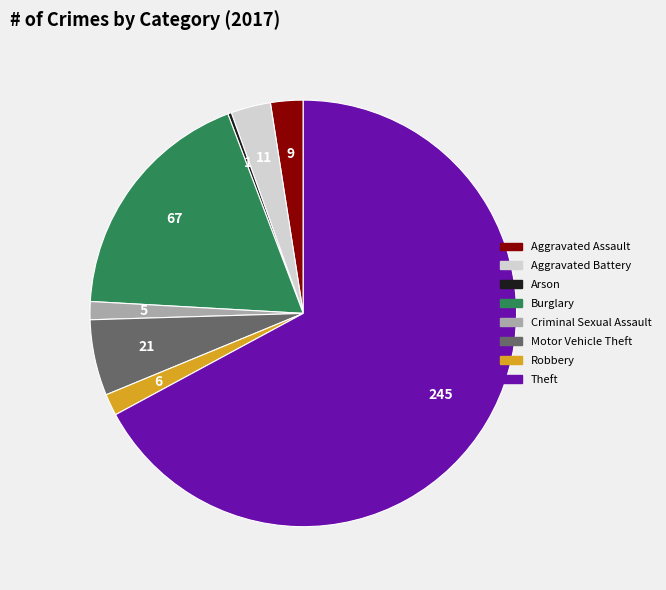

True or false: Criminal Sexual Assault accounts for 1% of the total.

True